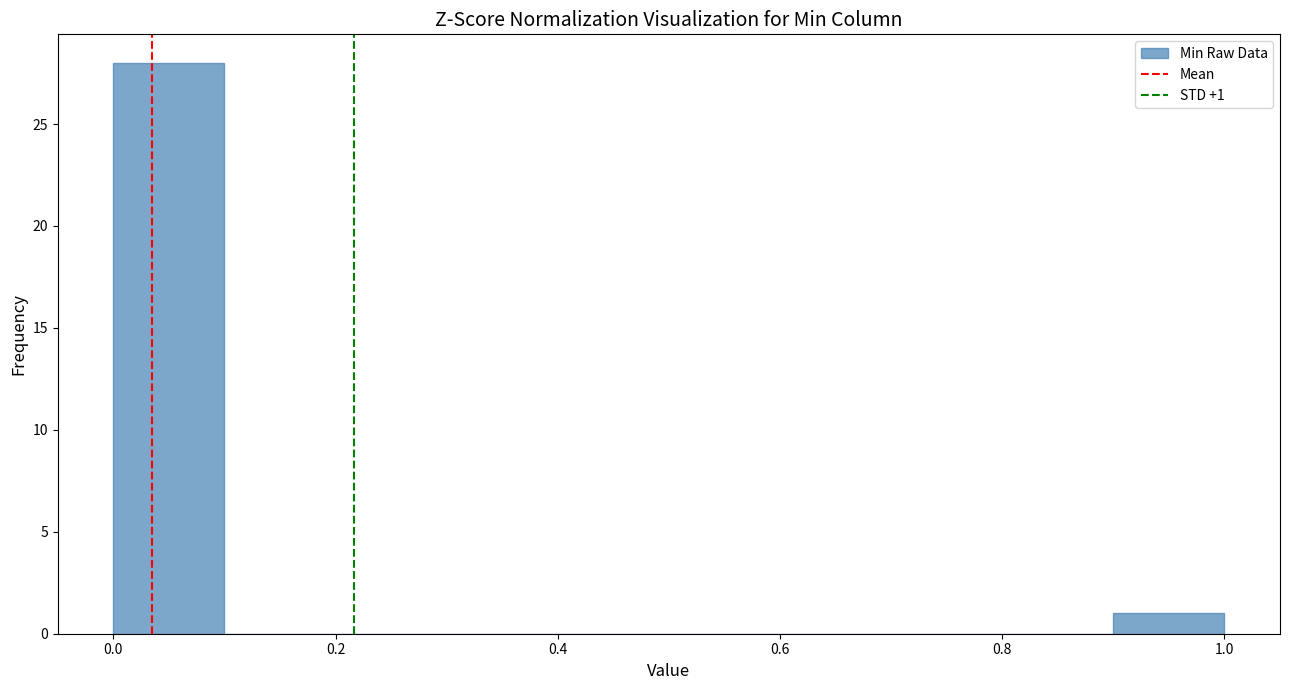

Which range on the x-axis has the tallest bar?

0.0 to 0.1